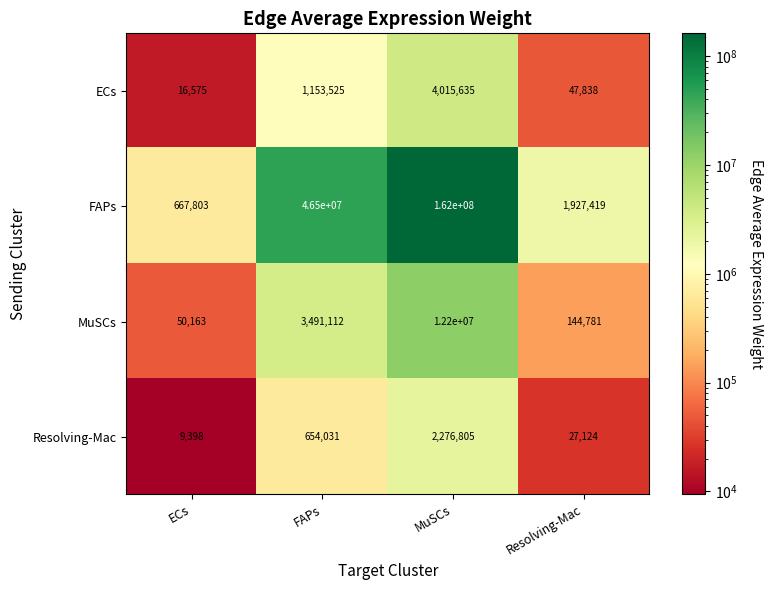

What is the difference between the maximum and minimum values in the ECs series?

3999060